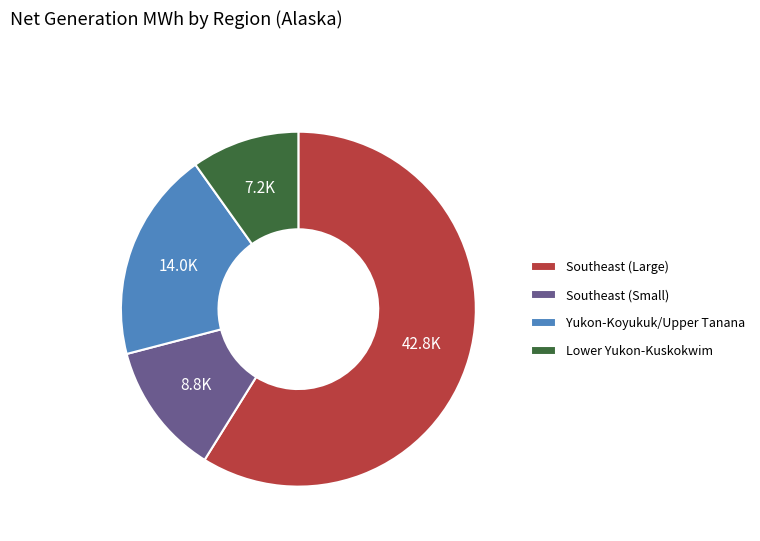

Do Southeast (Small) and Lower Yukon-Kuskokwim together represent more than half of the pie?

No